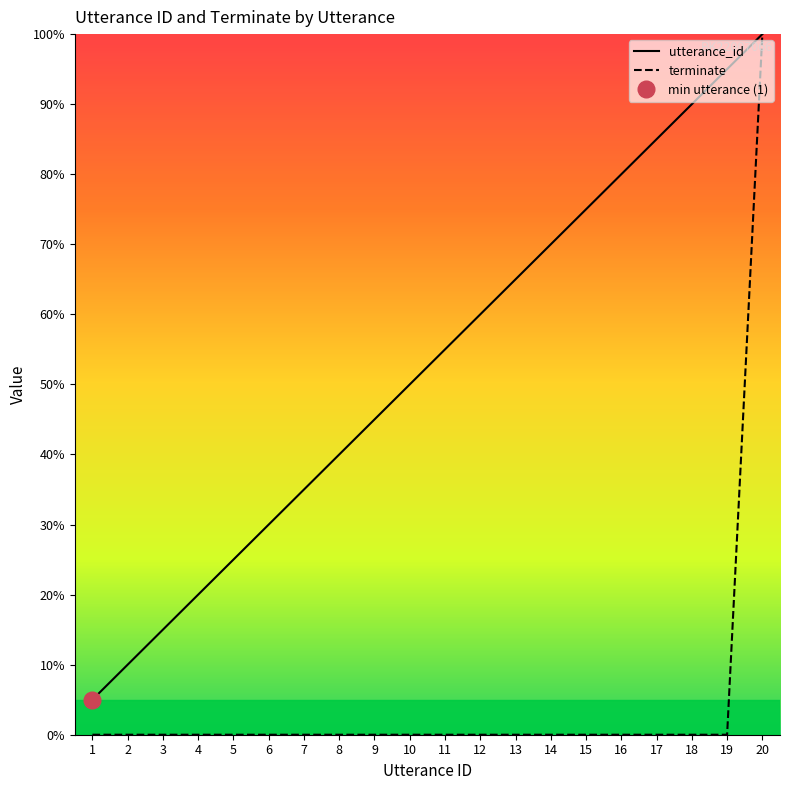

What is the spread (max minus min) of values at 6?

30.0